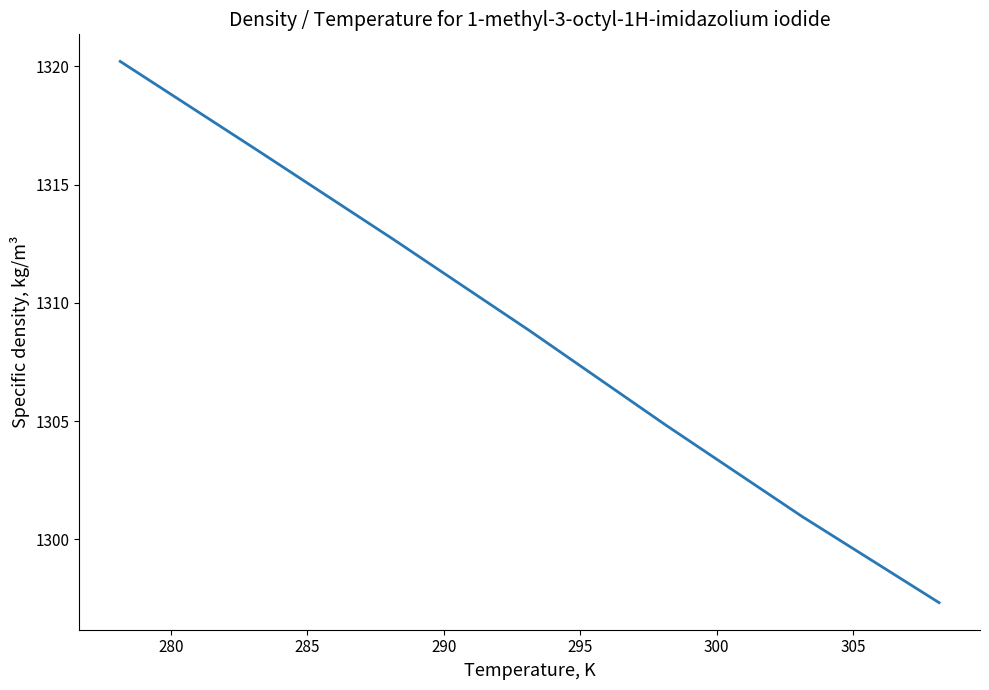

What is the difference between the maximum and second lowest values?

19.3